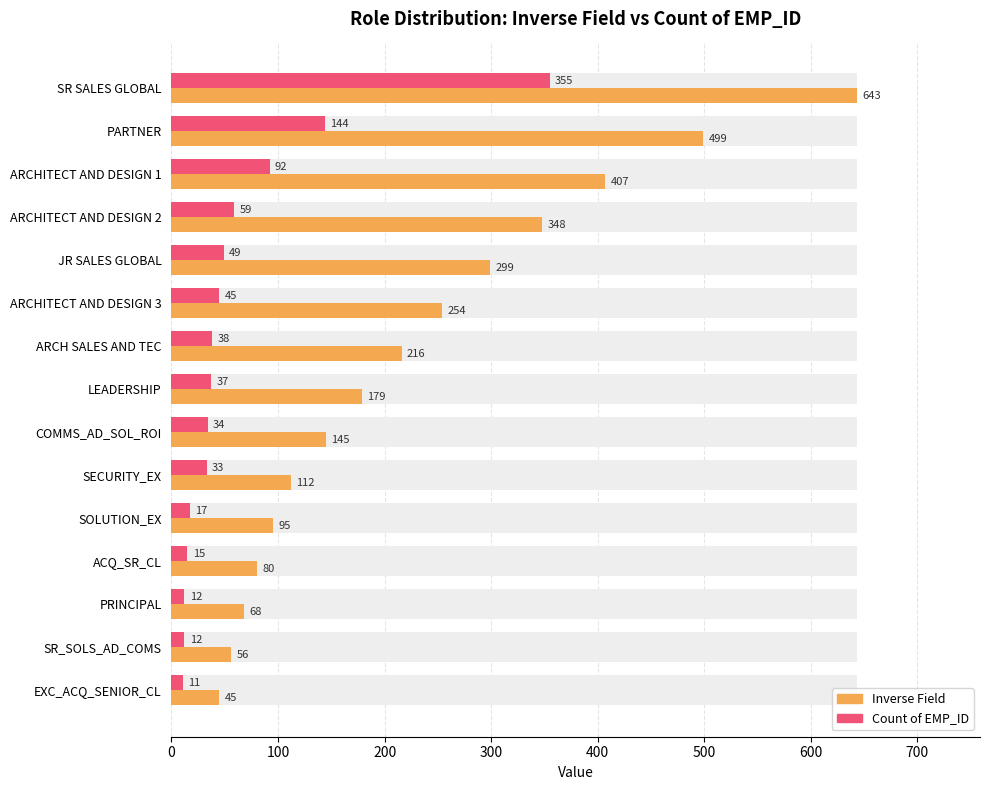

What are all the series names shown in the legend?

Inverse Field, Count of EMP_ID